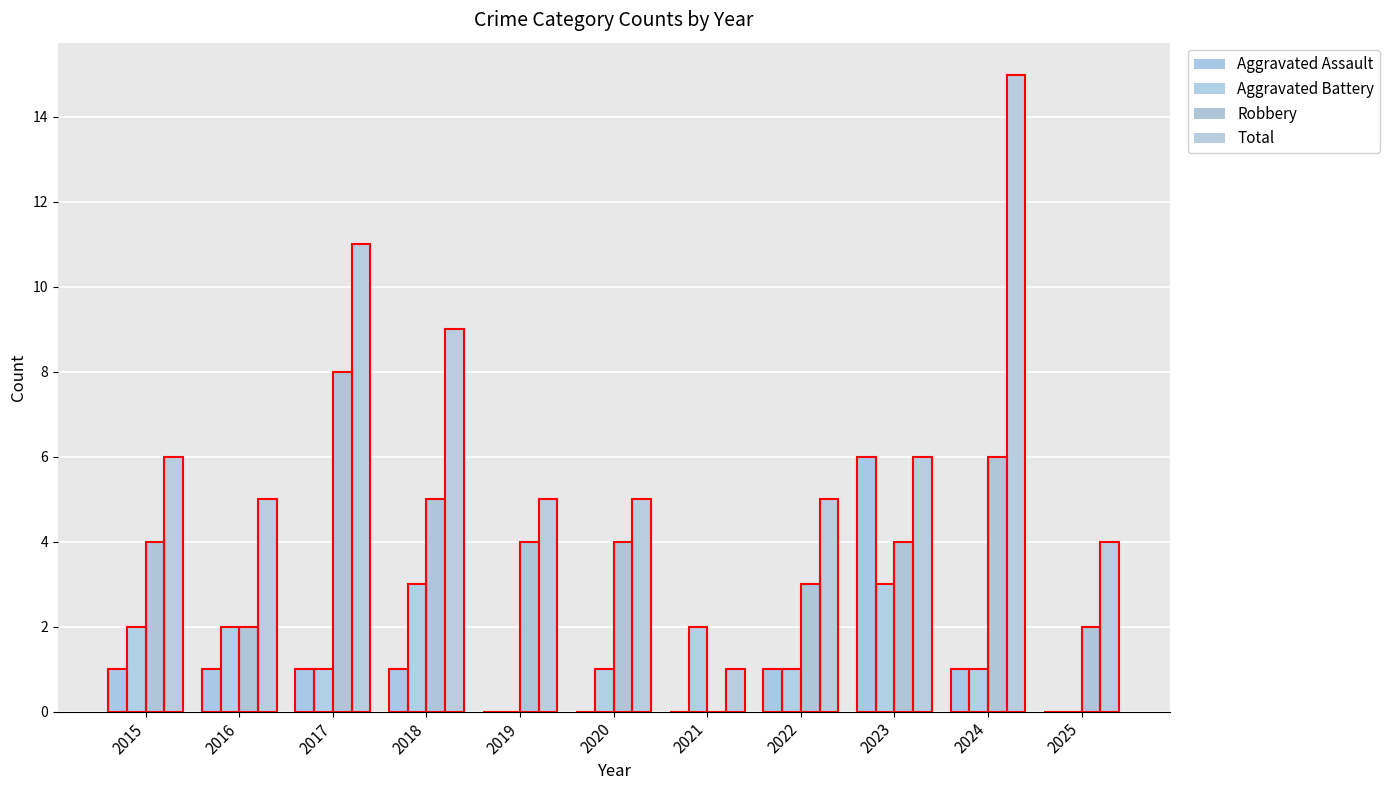

At which label does Aggravated Assault first exceed 1?

2023